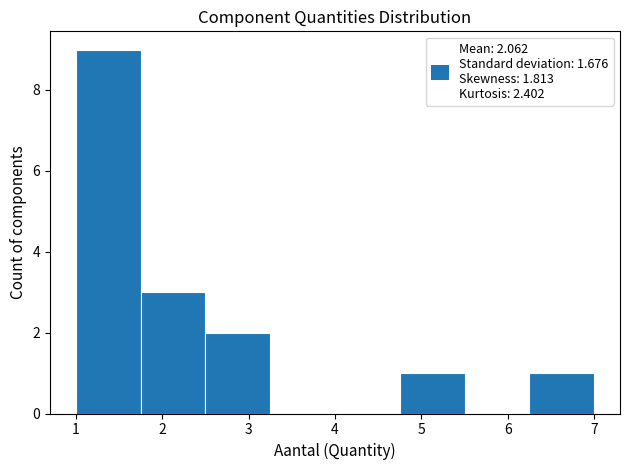

Reading left to right, list every bar in this chart as the range it spans on the x-axis followed by its height. Neither the bar edges nor the heights are printed on the chart, so give them approximately, as read against the axes.

1.00 to 1.75: 9
1.75 to 2.50: 3
2.50 to 3.25: 2
3.25 to 4.00: 0
4.00 to 4.75: 0
4.75 to 5.50: 1
5.50 to 6.25: 0
6.25 to 7.00: 1